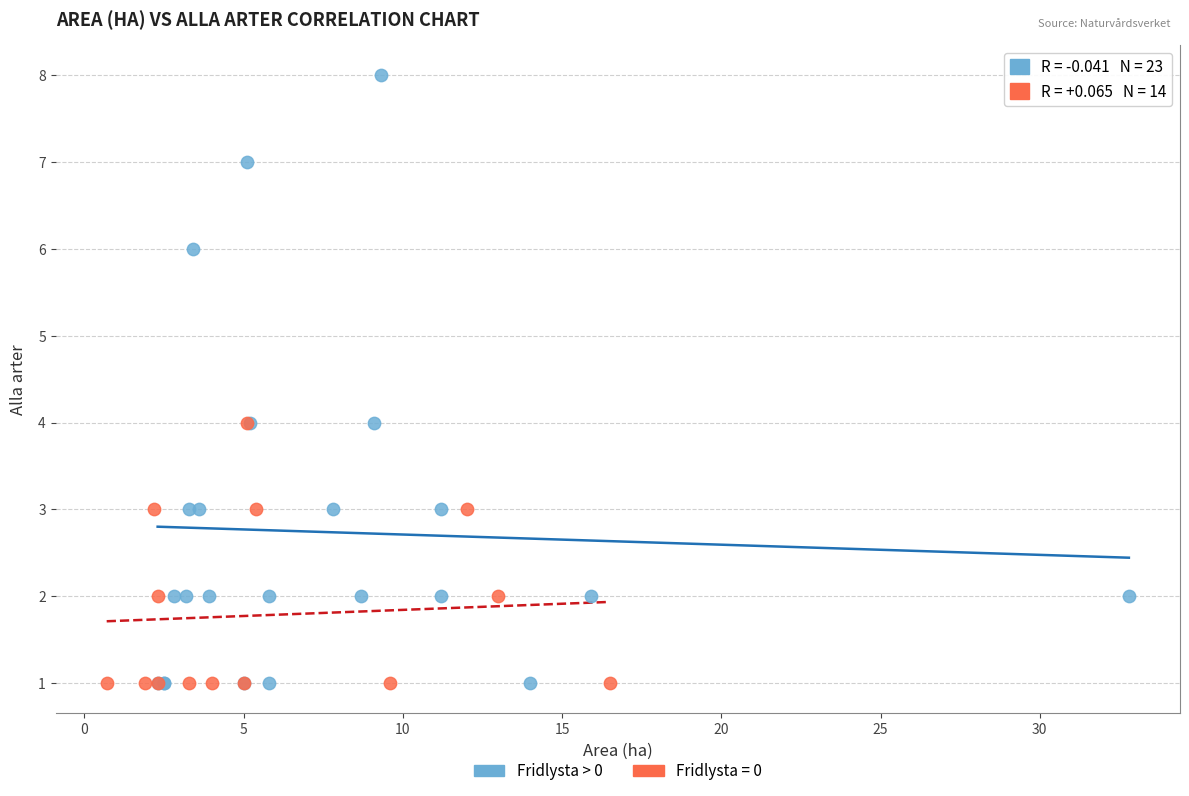

Which series has the largest Y range (max minus min)?

Fridlysta > 0